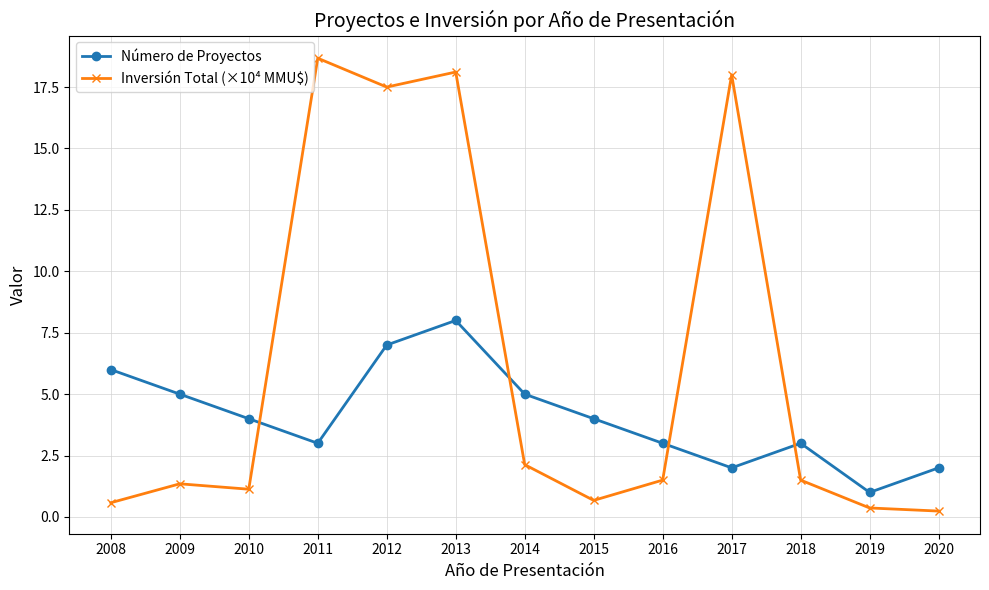

Which category has the highest value in the Número de Proyectos series?

2013